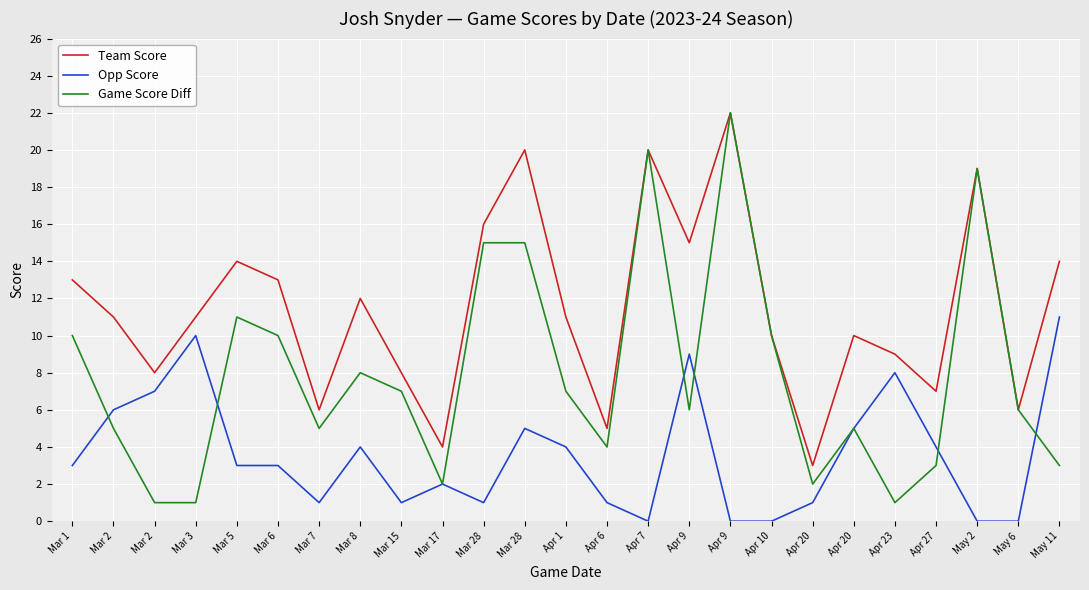

What are all the series names shown in the legend?

Team Score, Opp Score, Game Score Diff